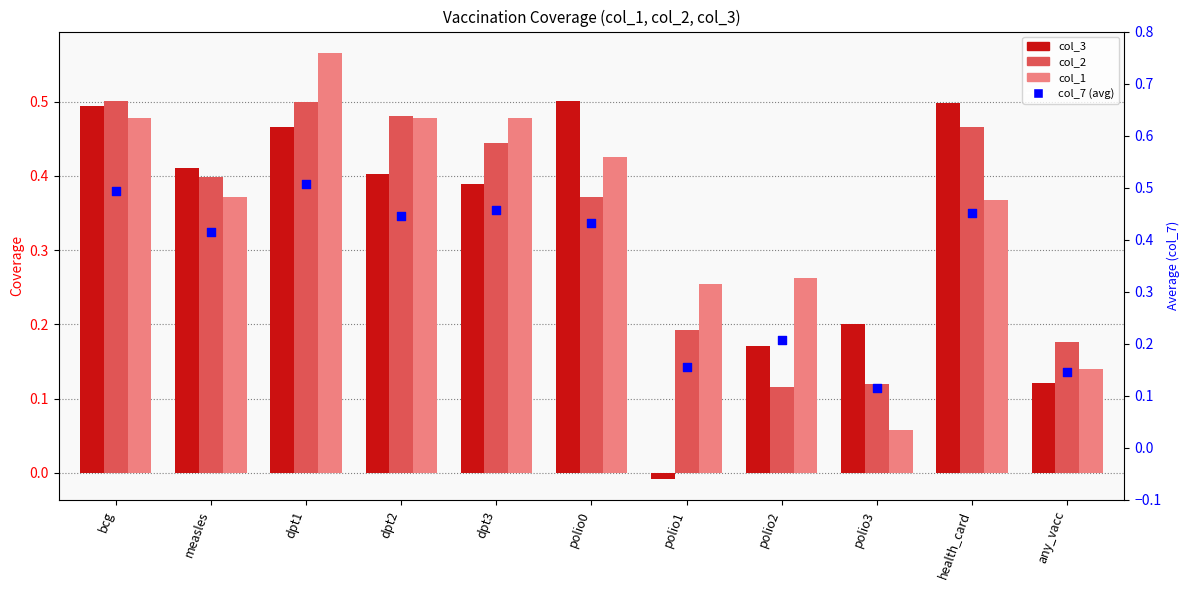

What are all the series names shown in the legend?

col_3, col_2, col_1, col_7 (avg)